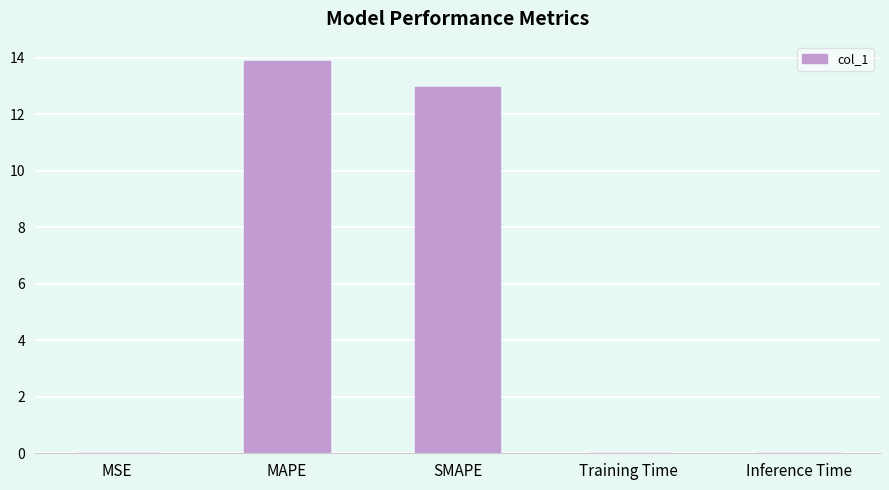

Which has a higher value, SMAPE or Inference Time?

SMAPE